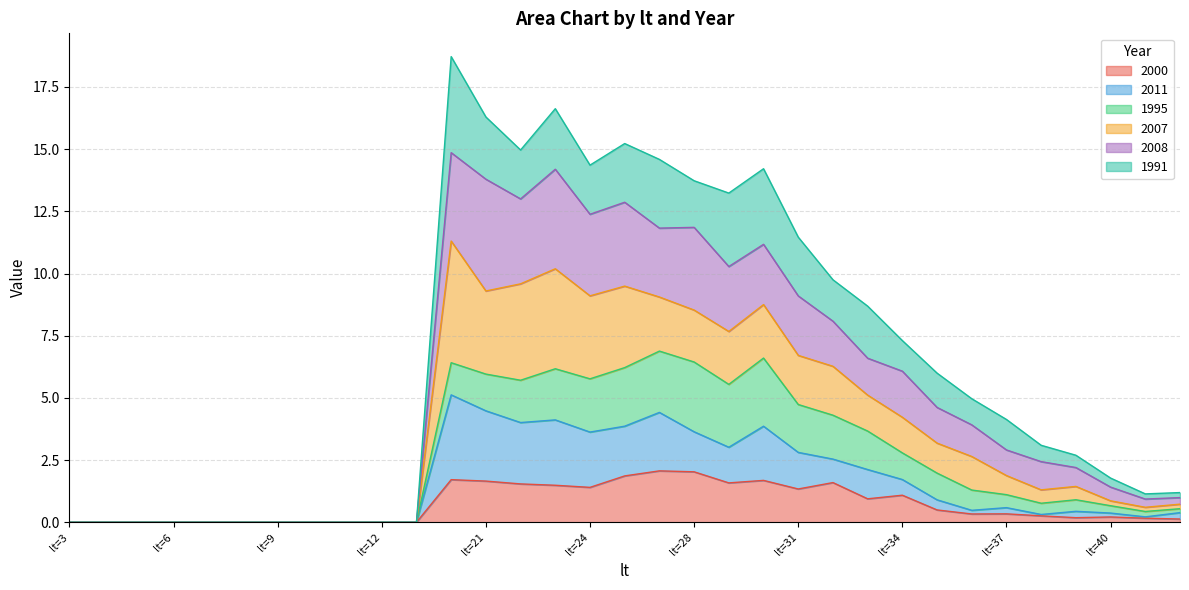

True or false: 2011 has a value of 0.0 at lt=5.

True